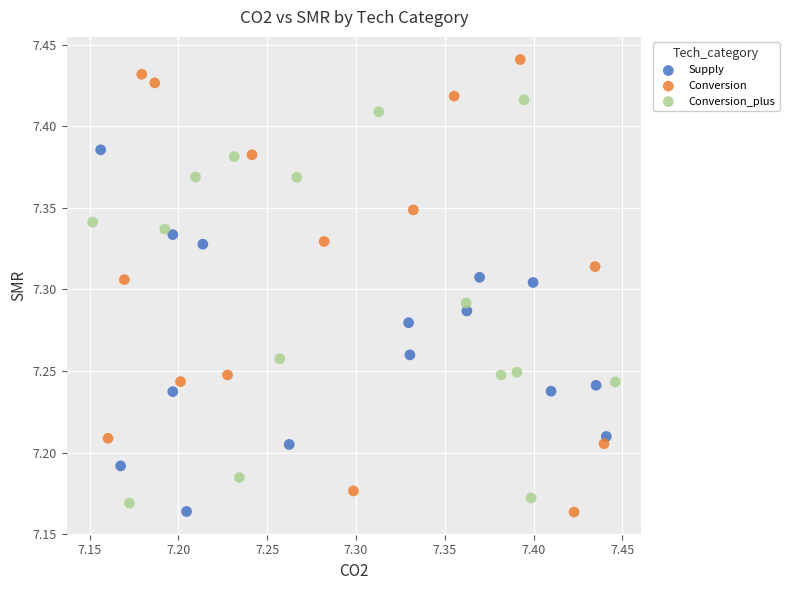

Which series reaches the maximum Y coordinate?

Conversion